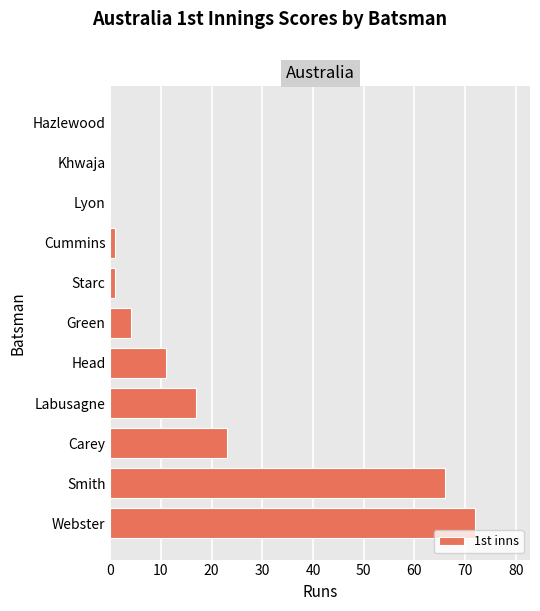

At which label is the value closest to 36?

Carey